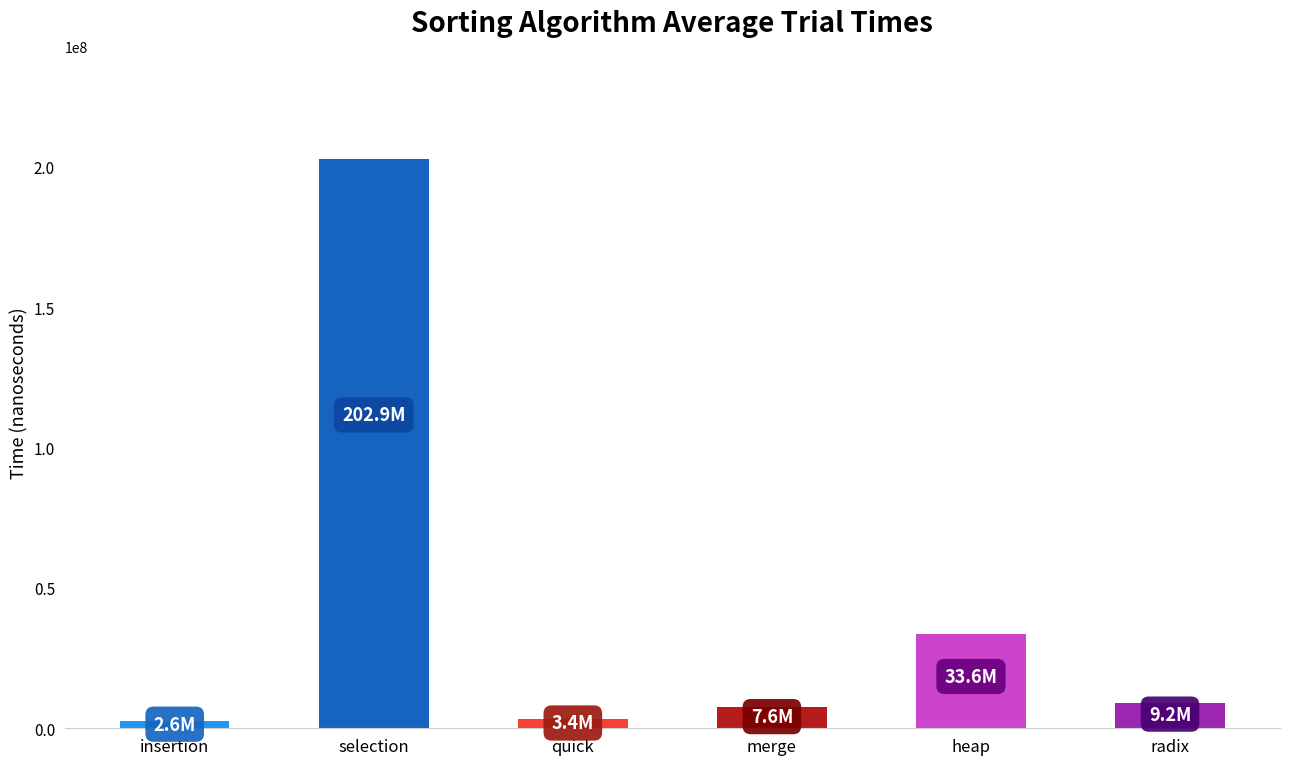

What is the label of the 1st bar from the left?

insertion